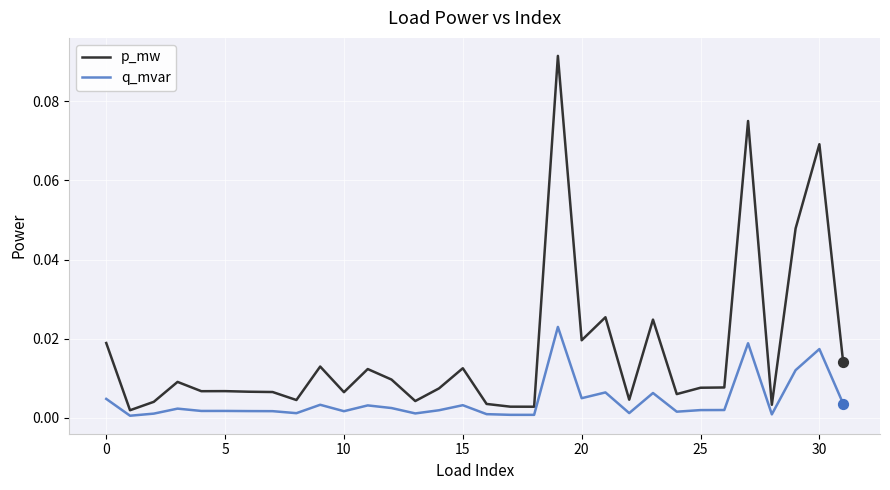

List the series in order of their peak value, lowest first.

q_mvar, p_mw